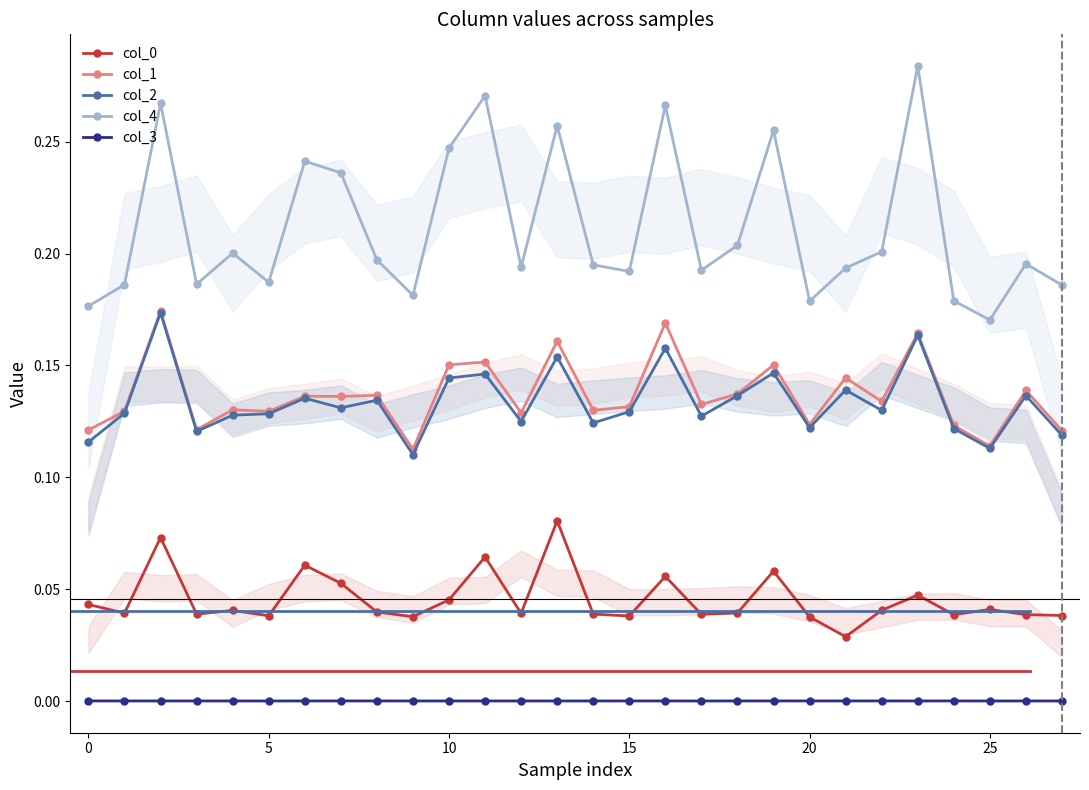

True or false: col_0 has more than 0 interior local peaks.

True